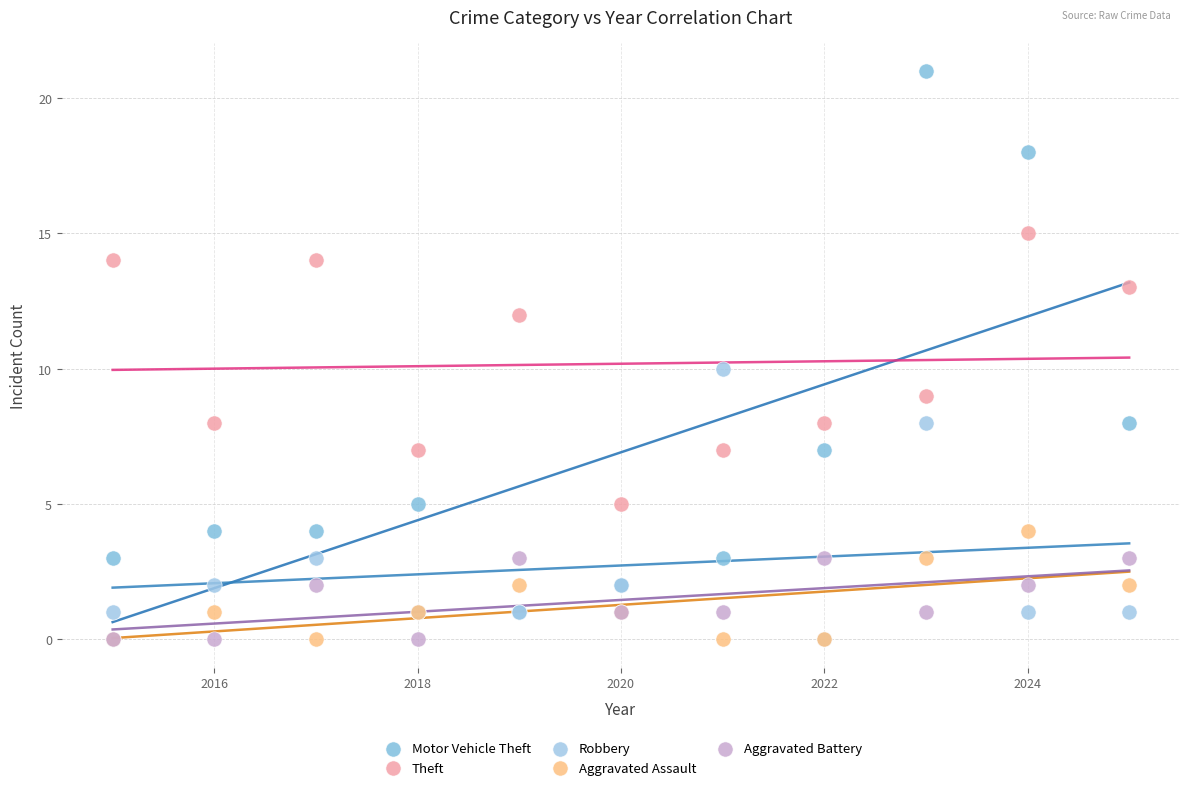

What are all the series names shown in the legend?

Motor Vehicle Theft, Theft, Robbery, Aggravated Assault, Aggravated Battery